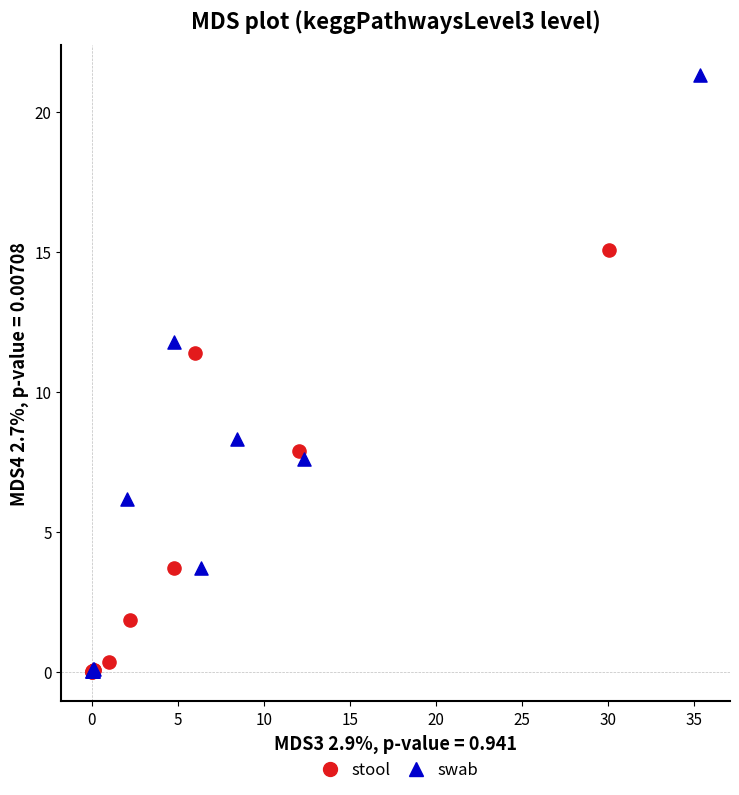

Which series contains the highest Y value?

swab